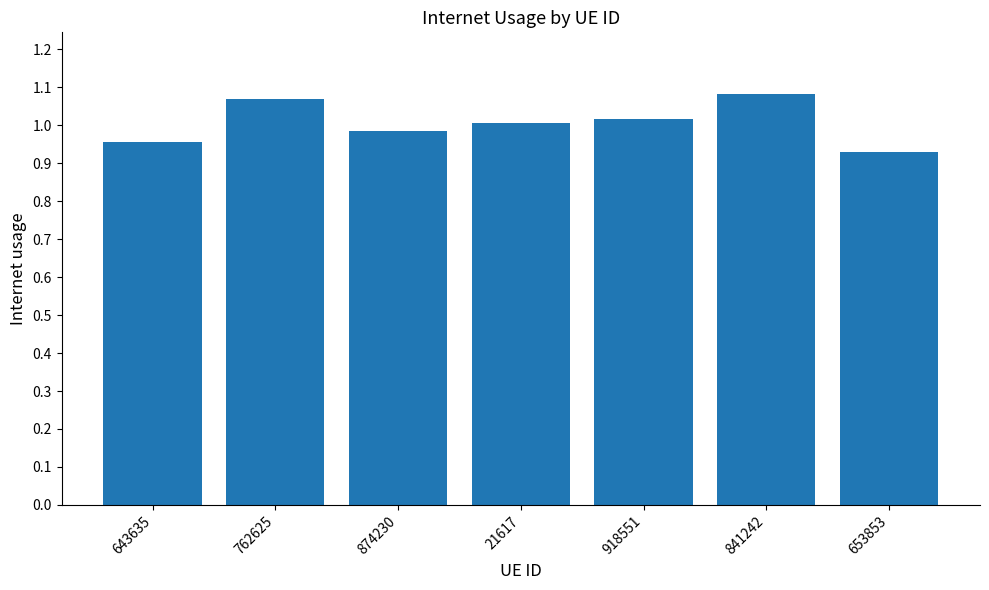

Is it true that the value at 643635 is 0.7?

False